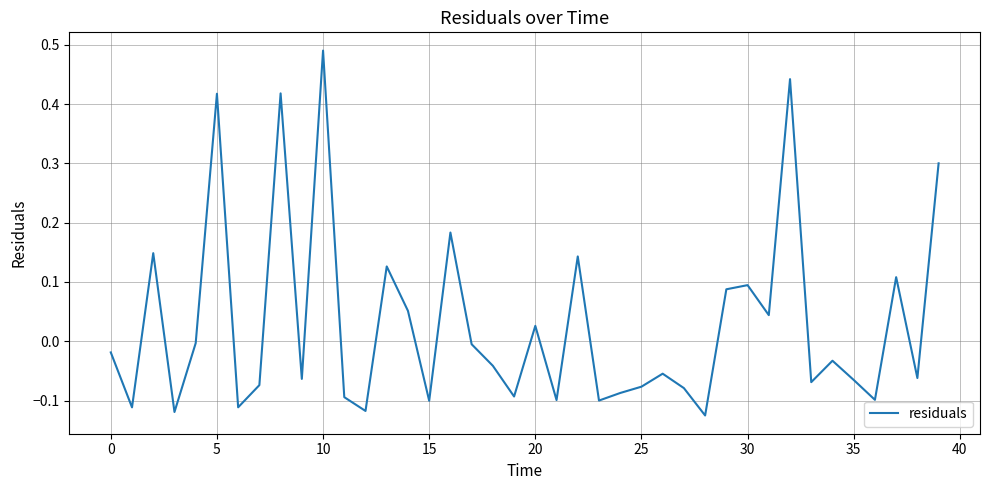

What is the difference between the maximum and minimum values?

0.6